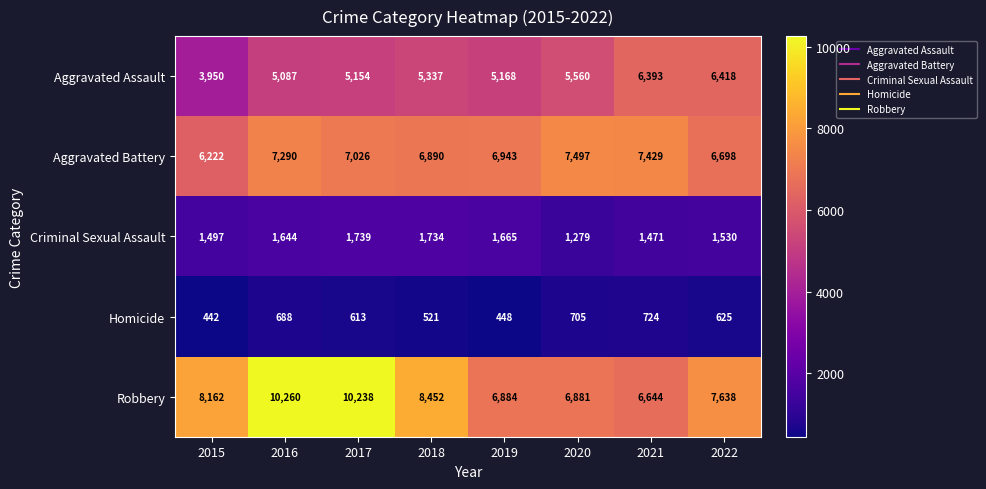

Rank the series at 2020 from lowest to highest value.

Homicide, Criminal Sexual Assault, Aggravated Assault, Robbery, Aggravated Battery